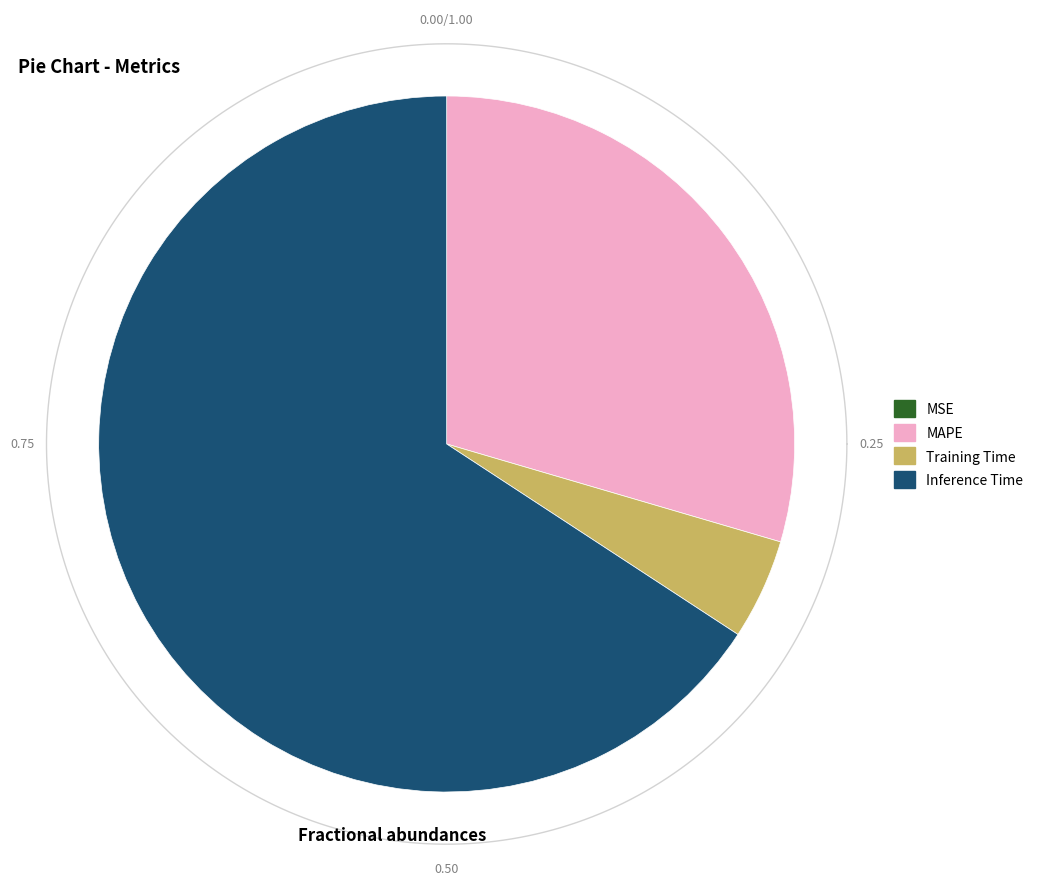

Which category has the smallest portion of the pie?

MSE